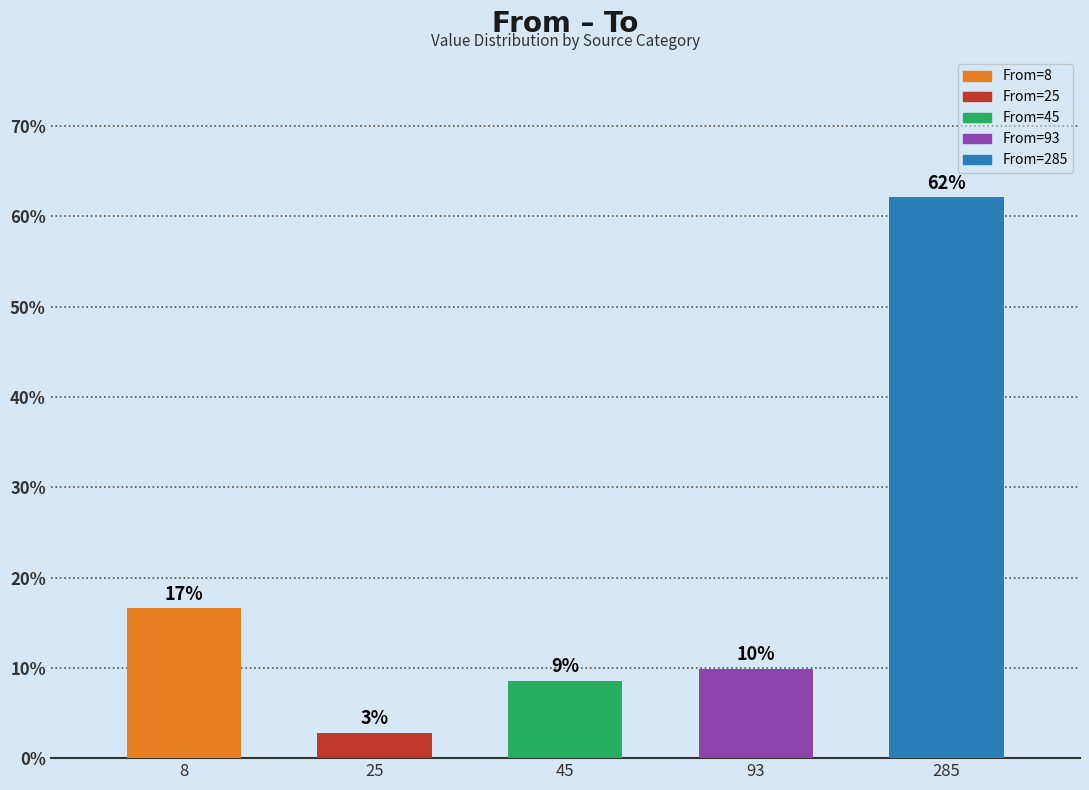

The chart shows a value of 38.6 at 285. True or false?

False